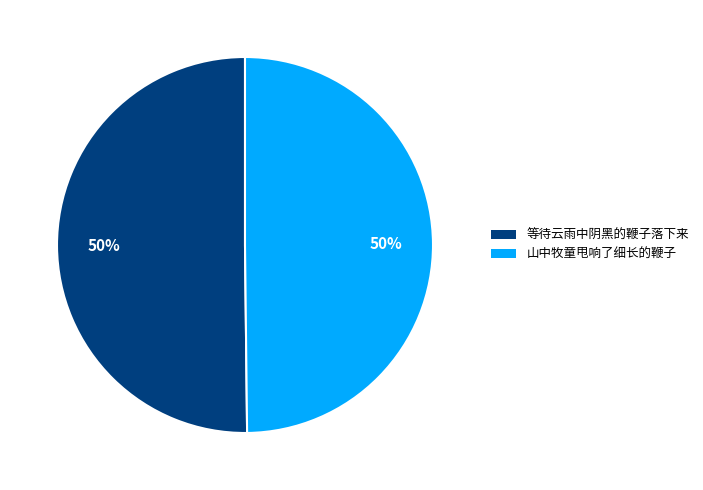

To the nearest percent, what is the combined percentage of 山中牧童甩响了细长的鞭子 and 等待云雨中阴黑的鞭子落下来?

100%